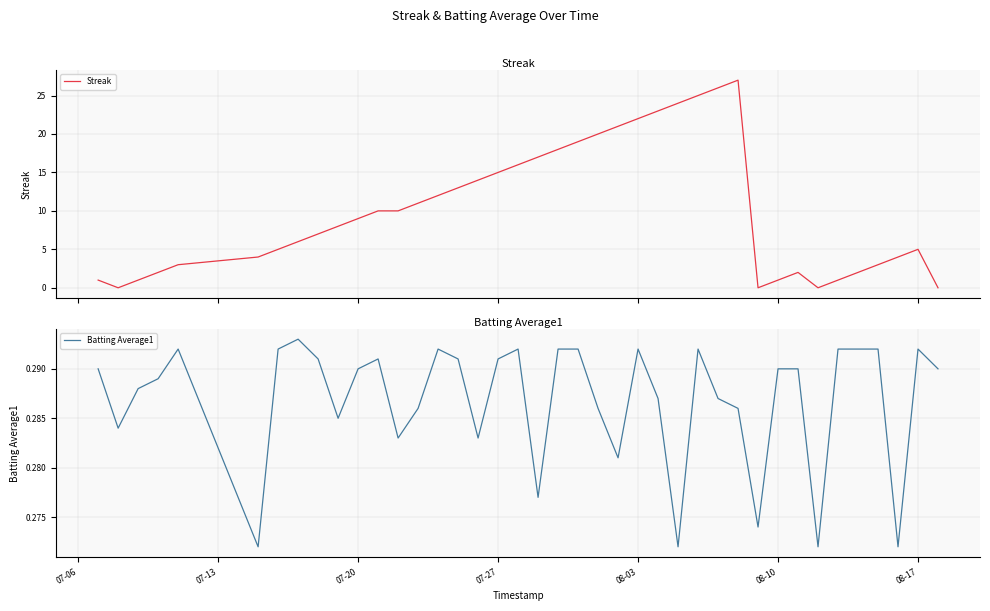

True or false: Batting Average1 has more than 0 interior local peaks.

True